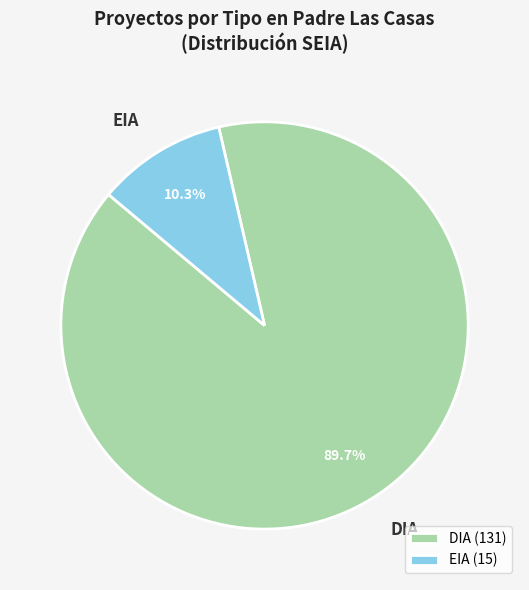

Which has a higher value, DIA or EIA?

DIA